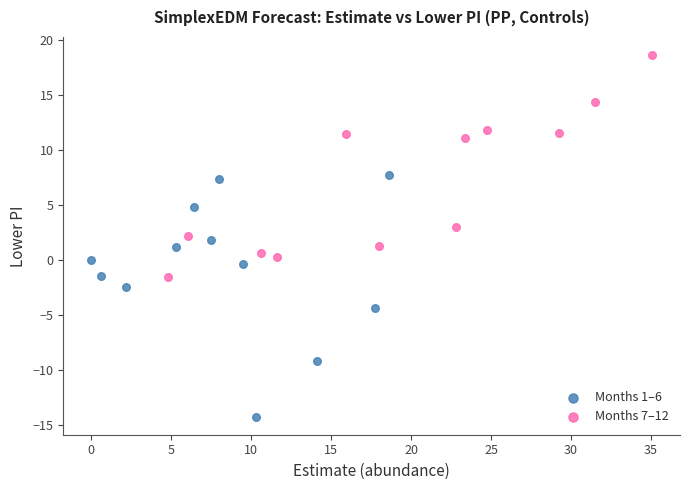

Which series reaches the minimum Y coordinate?

Months 1–6